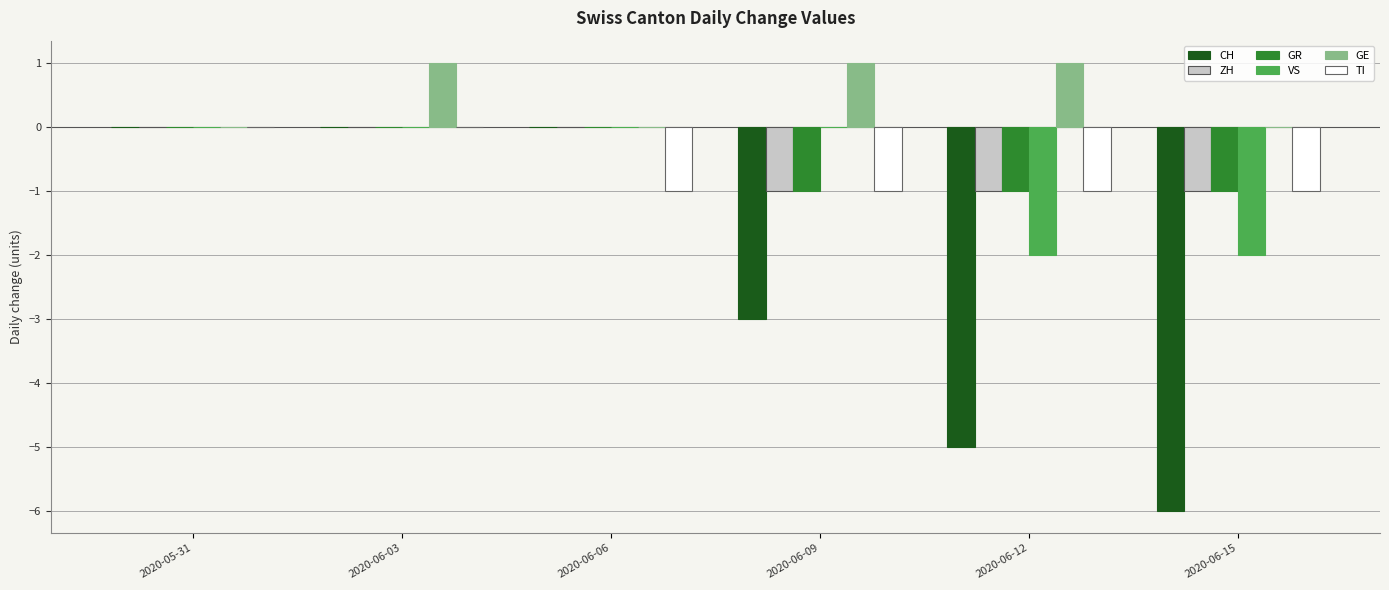

Reading right to left, what are all the values shown in this chart?

CH: -6	-5	-3	0	0	0
ZH: -1	-1	-1	0	0	0
GR: -1	-1	-1	0	0	0
VS: -2	-2	0	0	0	0
GE: 0	1	1	0	1	0
TI: -1	-1	-1	-1	0	0